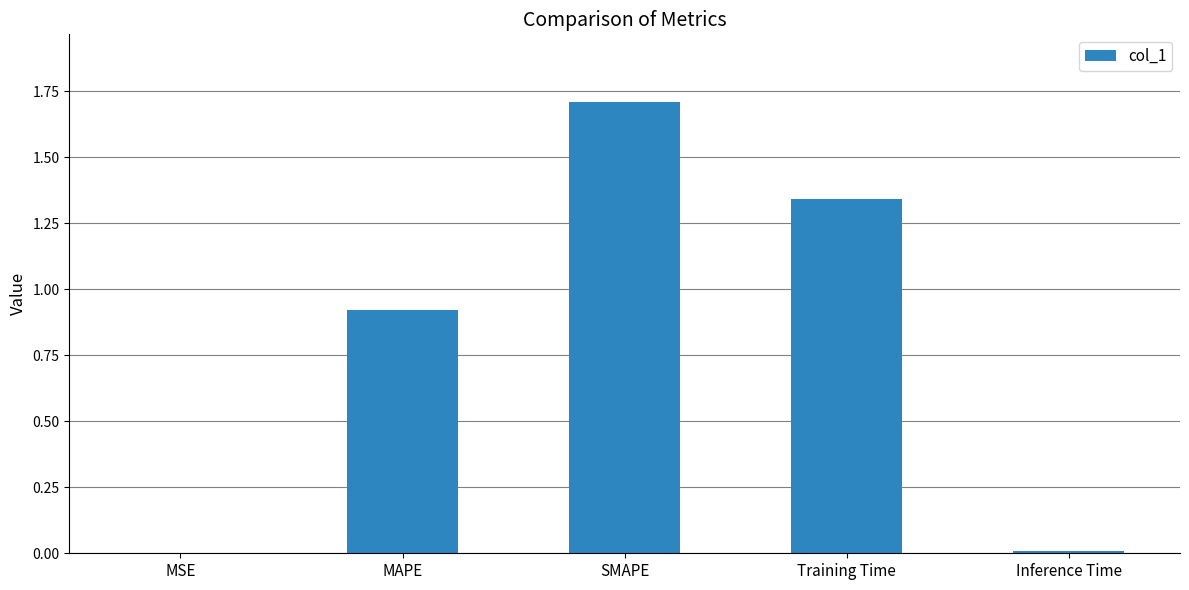

What is the average value?

0.8